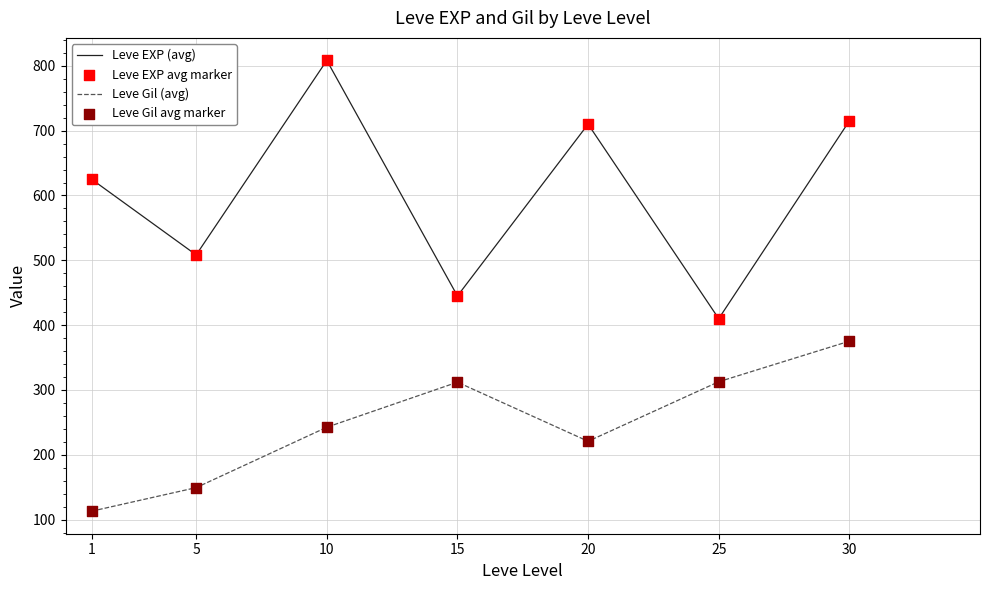

Is the value of Leve Gil (avg) at 15 greater than the value of Leve EXP (avg) at 5?

No